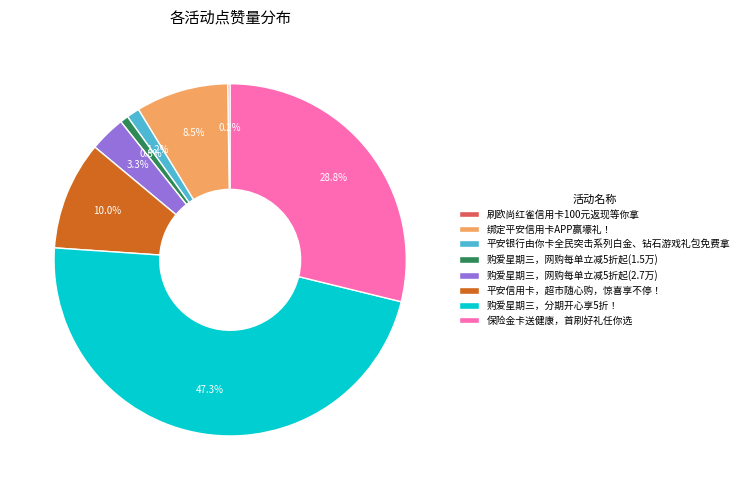

What is the ratio of the value at 平安银行由你卡全民突击系列白金、钻石游戏礼包免费拿 to the value at 平安信用卡，超市随心购，惊喜享不停！?

0.1